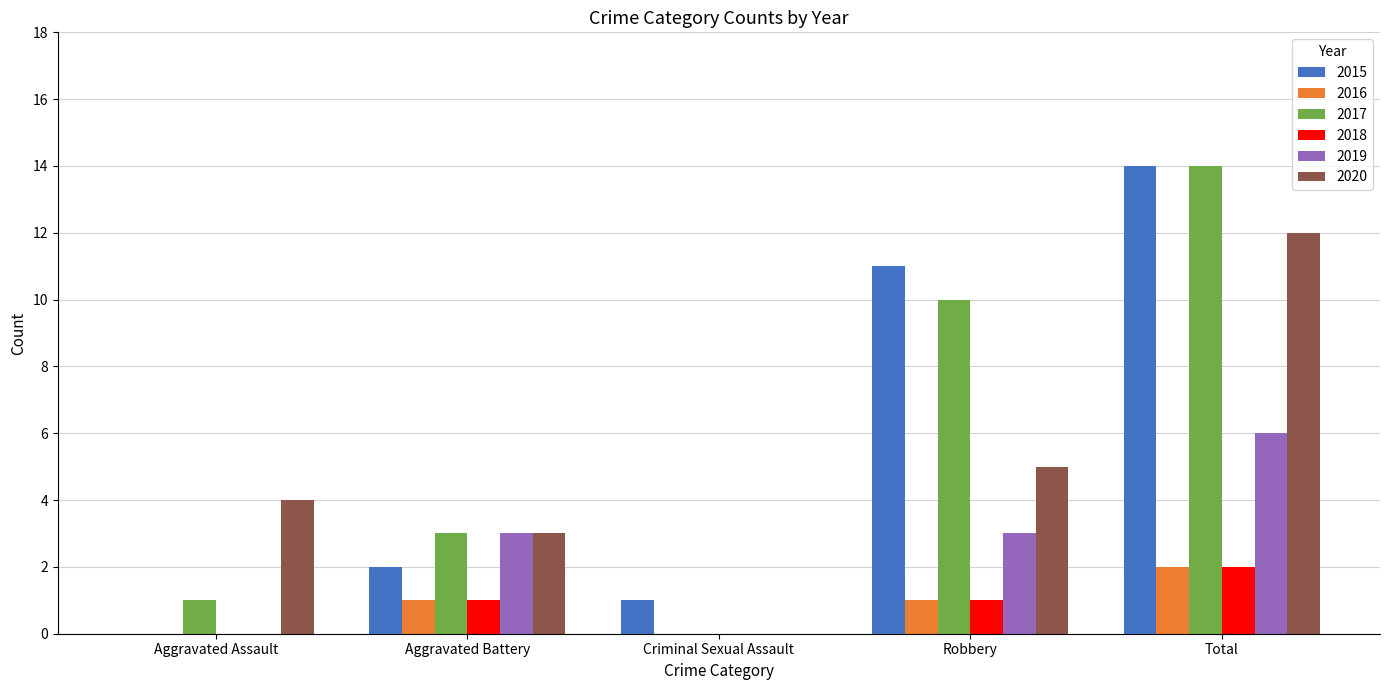

Between Criminal Sexual Assault and Total, which series saw the biggest shift?

2017